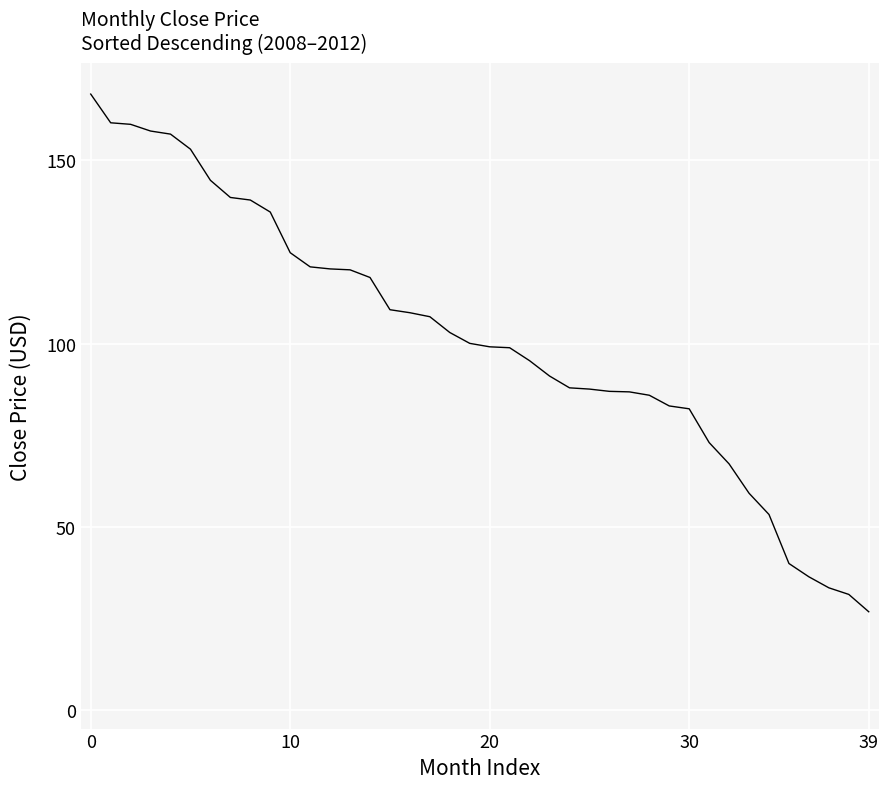

What is the greatest value displayed?

168.1